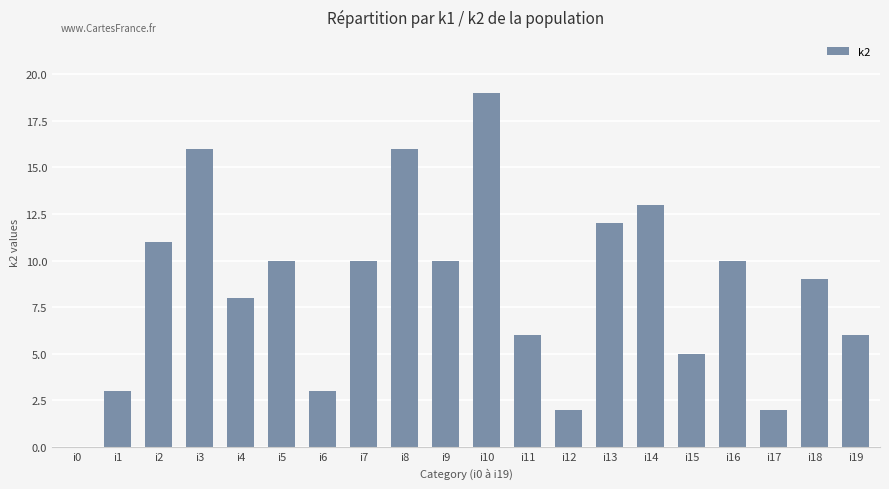

Does the chart contain stacked bars?

No